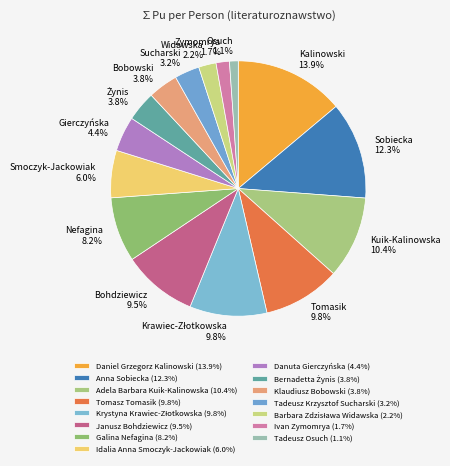

Rank the categories by value from lowest to highest.

Tadeusz Osuch, Ivan Zymomrya, Barbara Zdzisława Widawska, Tadeusz Krzysztof Sucharski, Bernadetta Żynis, Klaudiusz Bobowski, Danuta Gierczyńska, Idalia Anna Smoczyk-Jackowiak, Galina Nefagina, Janusz Bohdziewicz, Krystyna Krawiec-Złotkowska, Tomasz Tomasik, Adela Barbara Kuik-Kalinowska, Anna Sobiecka, Daniel Grzegorz Kalinowski